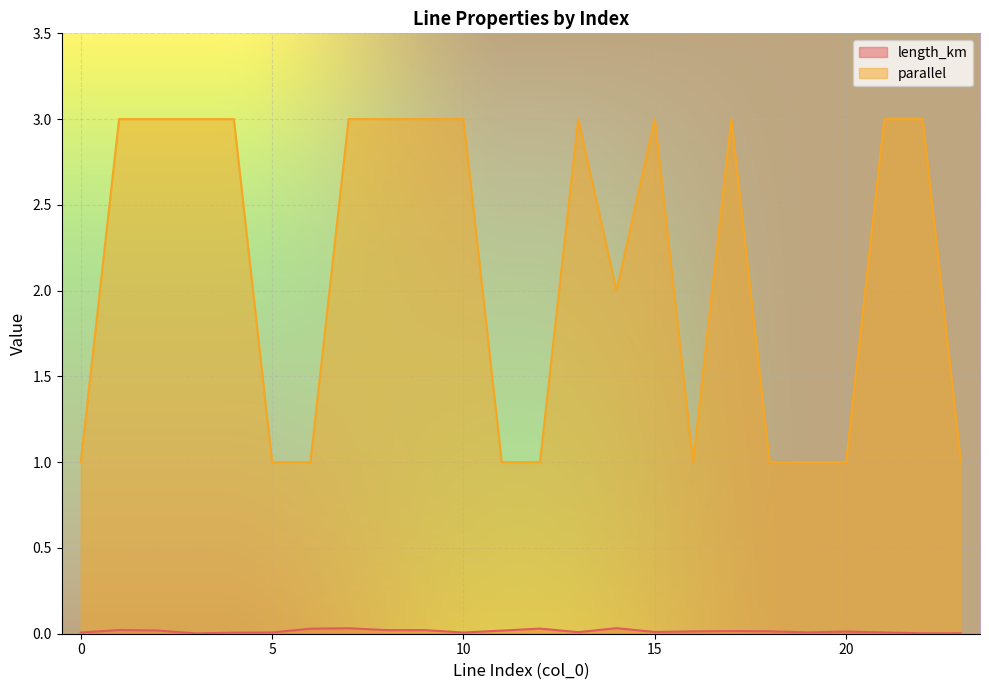

Which category has the highest value in the length_km series?

14